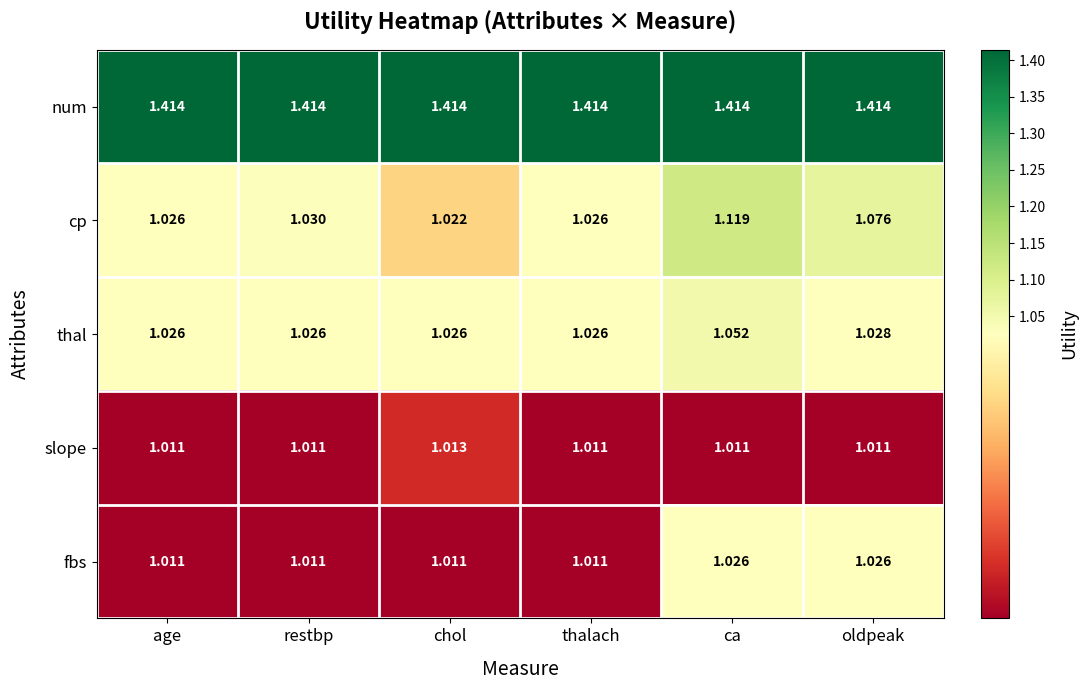

Rank the series by their maximum value, from highest to lowest.

num, cp, thal, fbs, slope